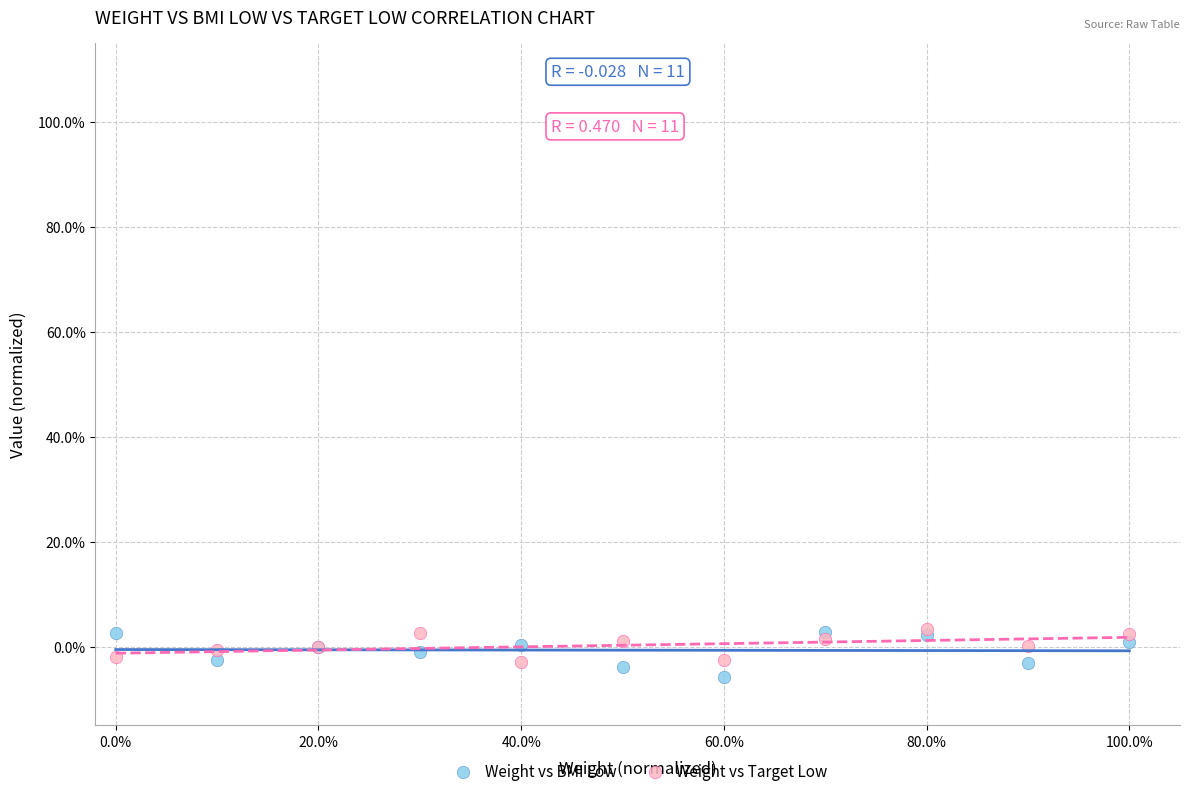

Which series reaches the minimum Y coordinate?

Weight vs BMI Low